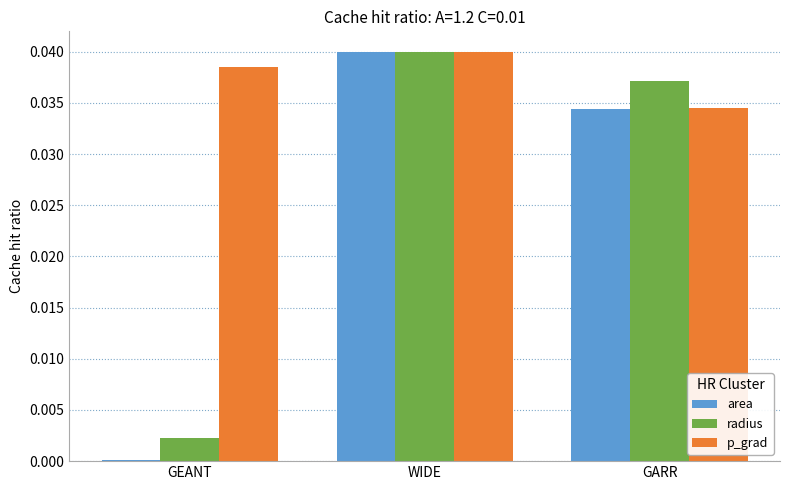

What is the label of the 2nd bar from the right?

WIDE